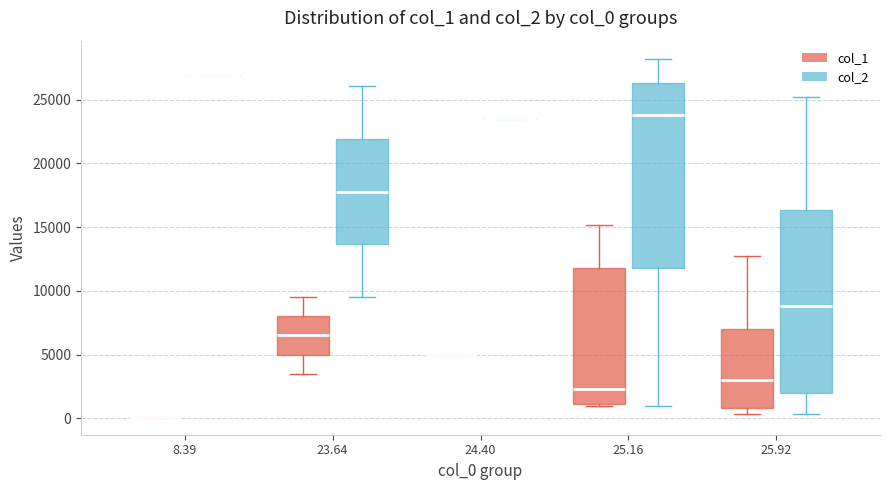

Where is the upper edge of the box for 23.64 (col_2) on the y-axis? The values are not printed on the chart, so give them approximately, as read against the axis.

22000